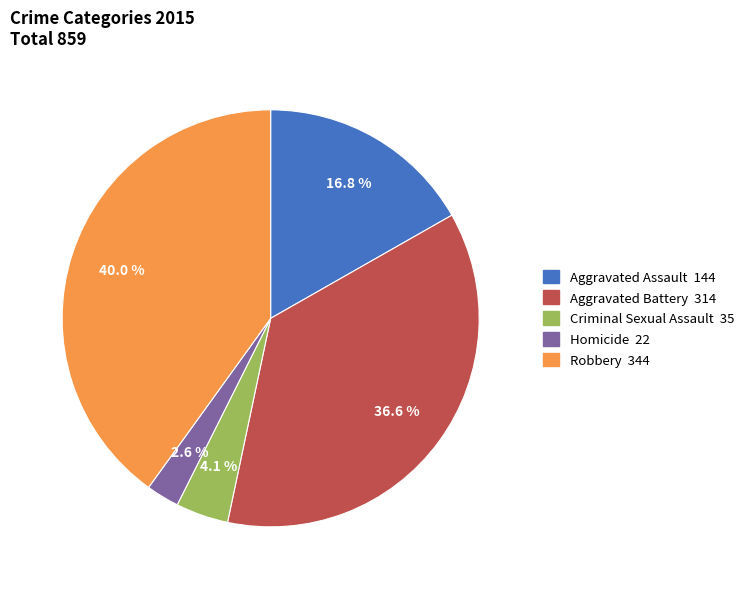

Between Aggravated Assault and Aggravated Battery, which is larger?

Aggravated Battery